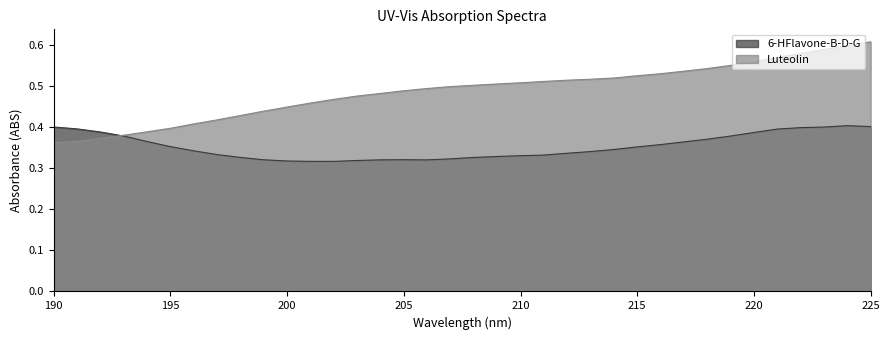

Rank the categories by 6-HFlavone-B-D-G value from lowest to highest.

202, 201, 200, 203, 206, 204, 199, 205, 207, 208, 198, 209, 210, 211, 197, 212, 213, 196, 214, 215, 195, 216, 217, 194, 218, 193, 219, 220, 192, 221, 191, 222, 223, 190, 225, 224